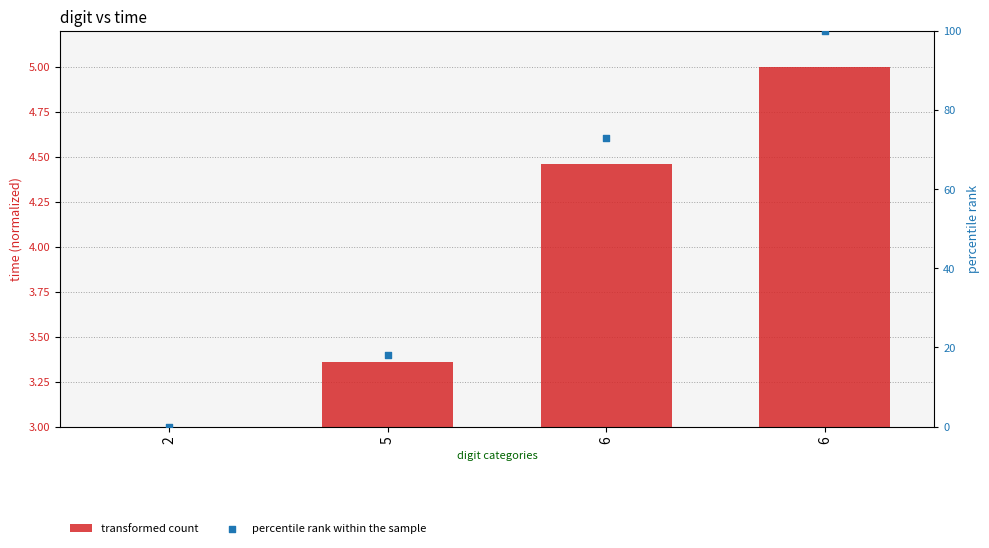

Which series has the largest total across all categories?

percentile rank within the sample